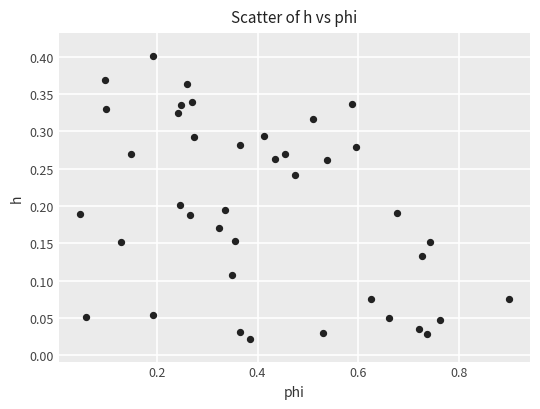

What is the range of X values (max minus min)?

0.9